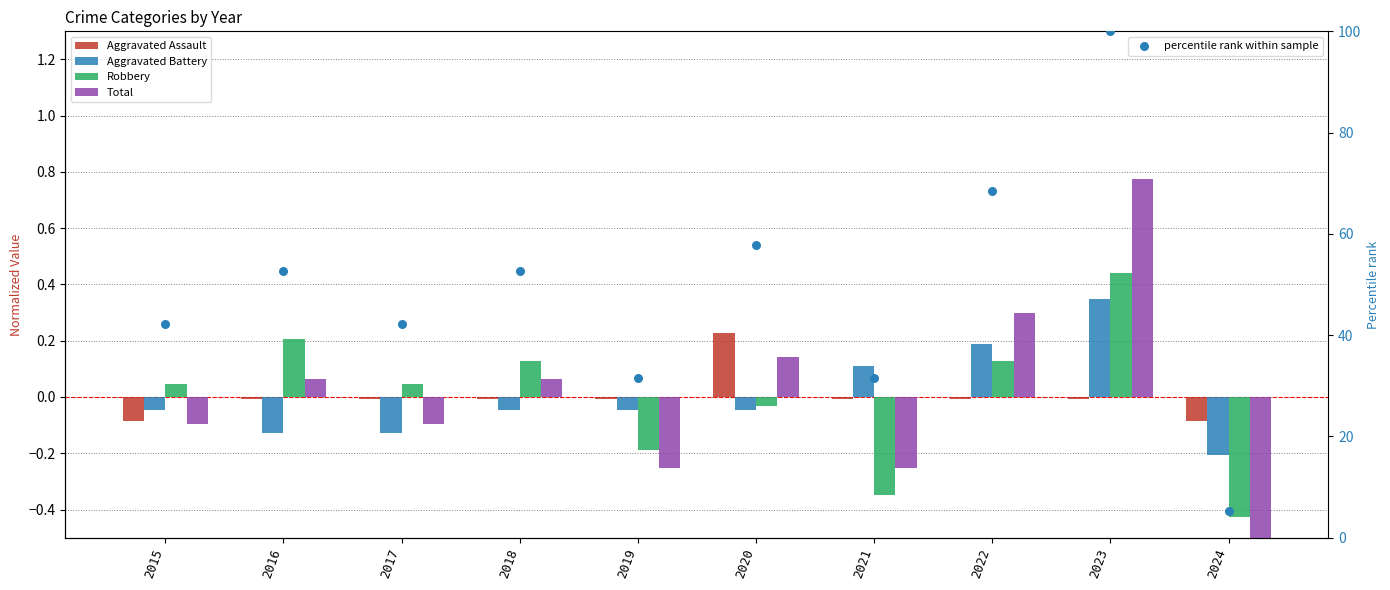

What is the total value across all series at 2017?

41.9